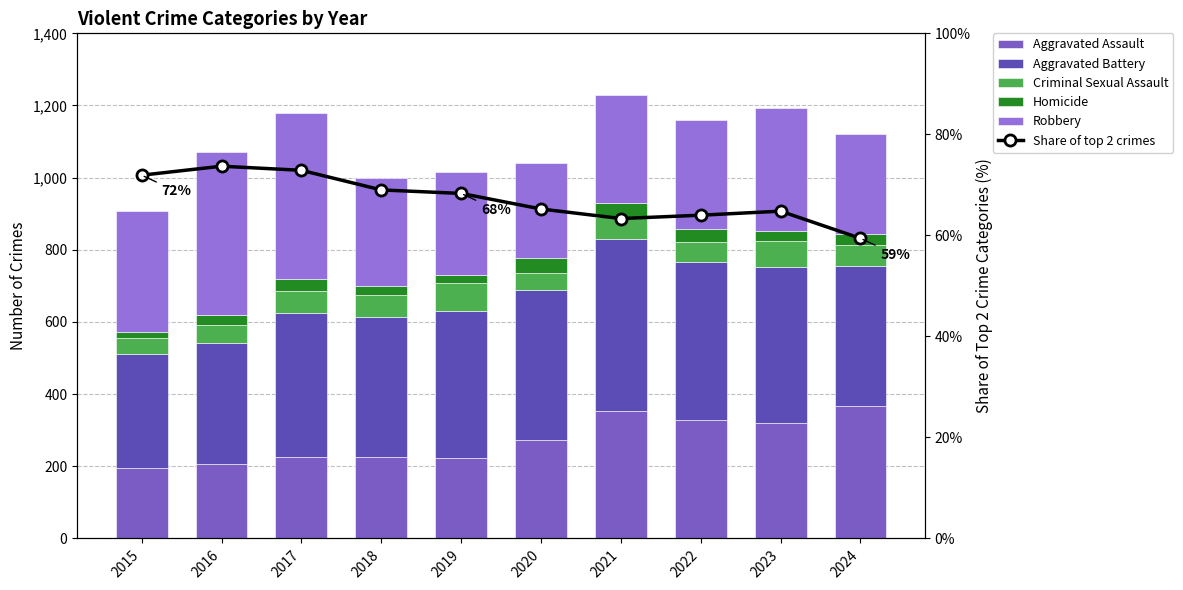

What is the smallest value displayed?

15.0